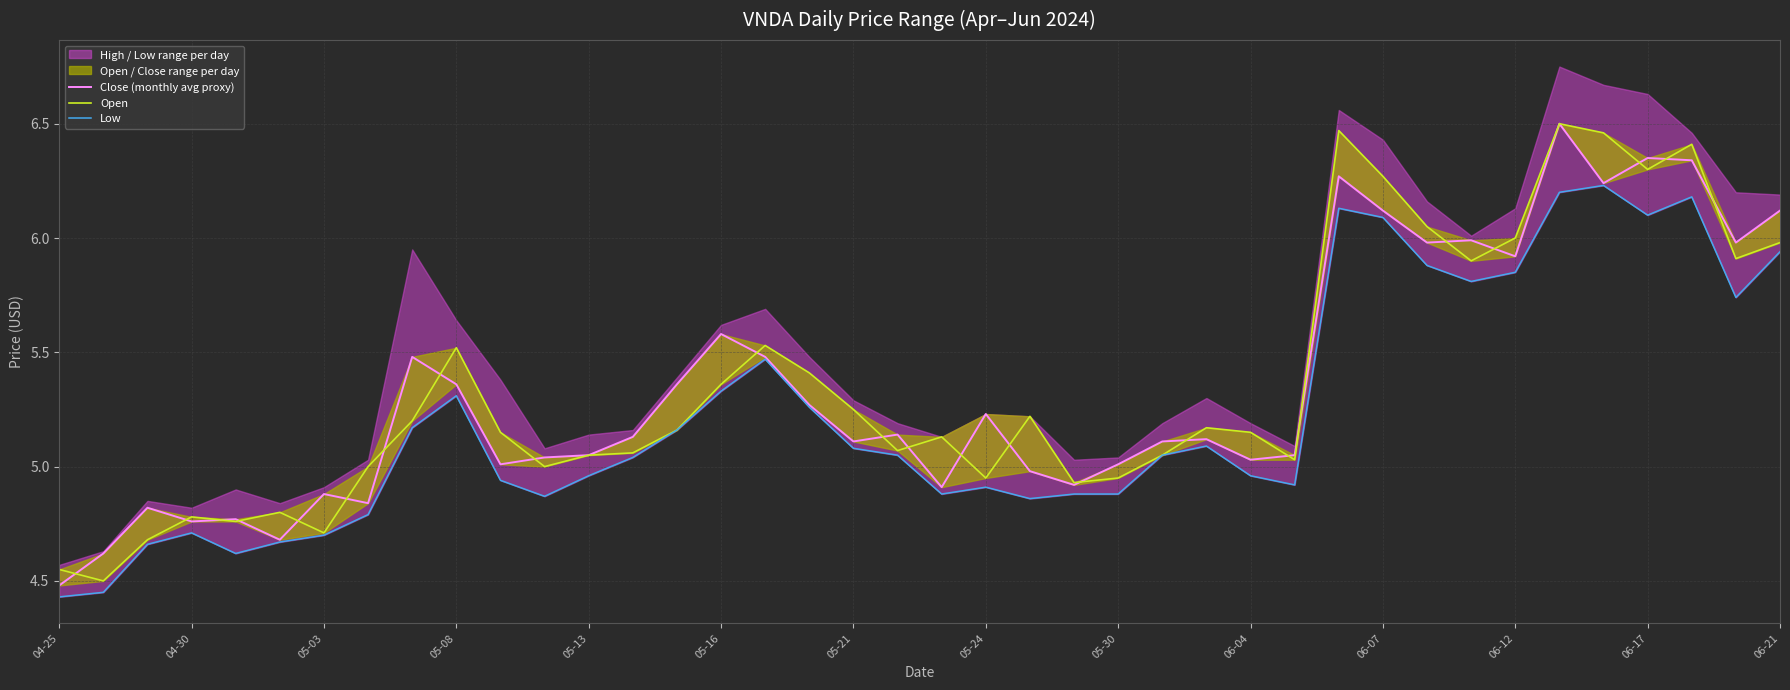

True or false: Open and Close (monthly avg proxy) intersect in this chart.

True